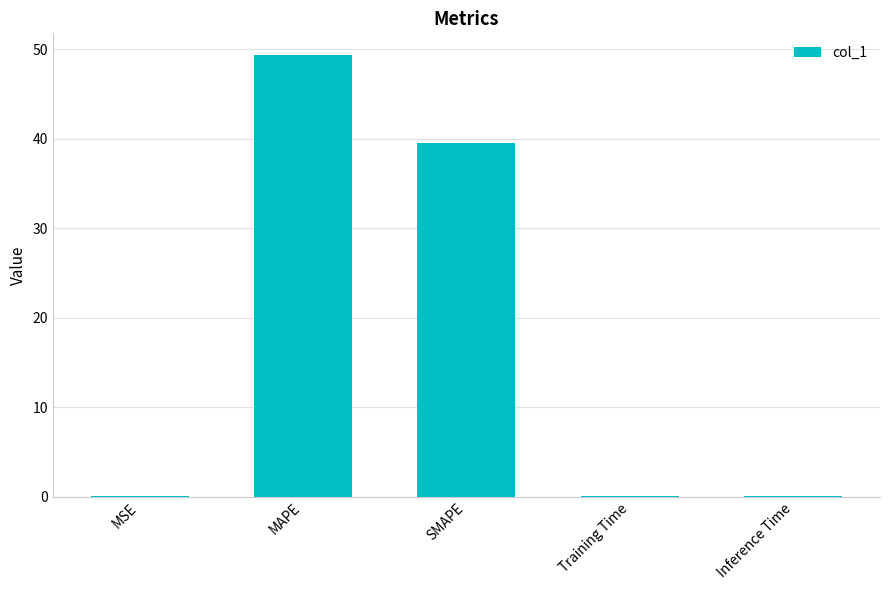

Does the chart contain stacked bars?

No